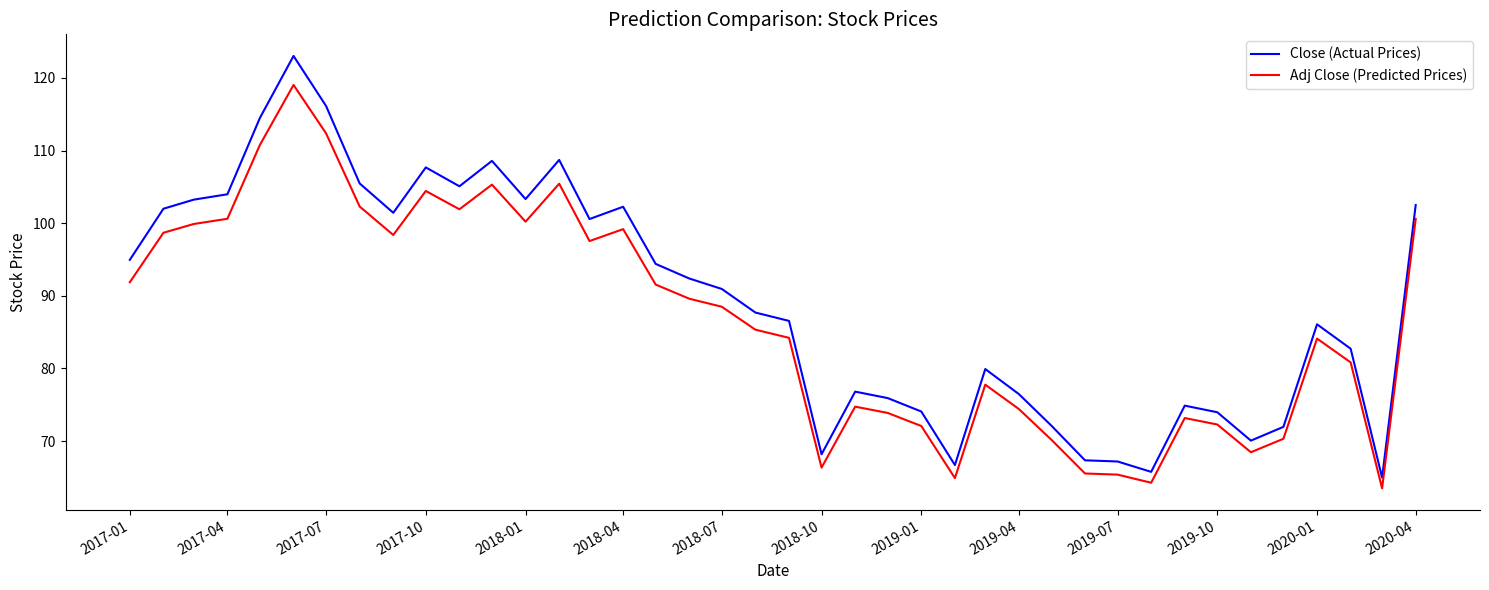

What is the smallest value displayed?

63.5